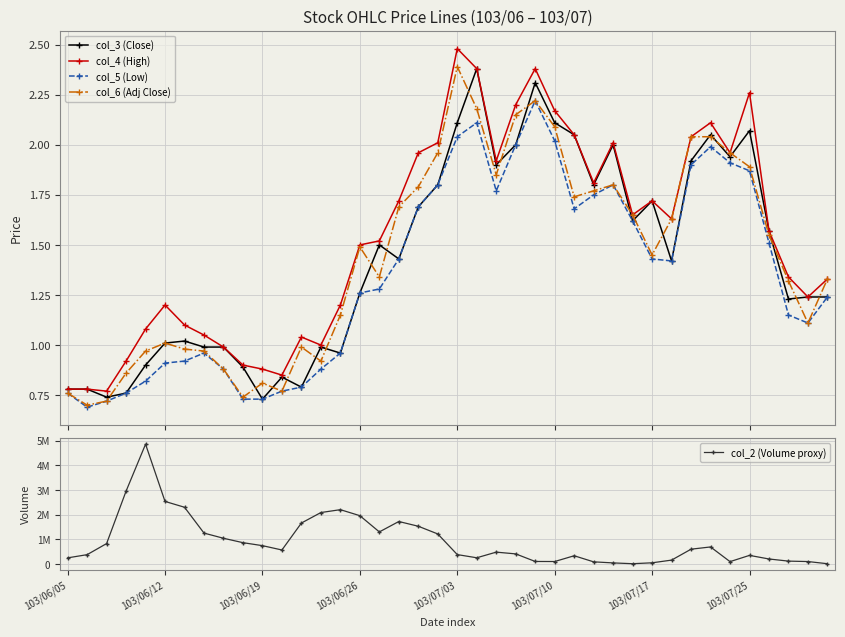

True or false: col_5 (Low) has more than 2 interior local peaks.

True